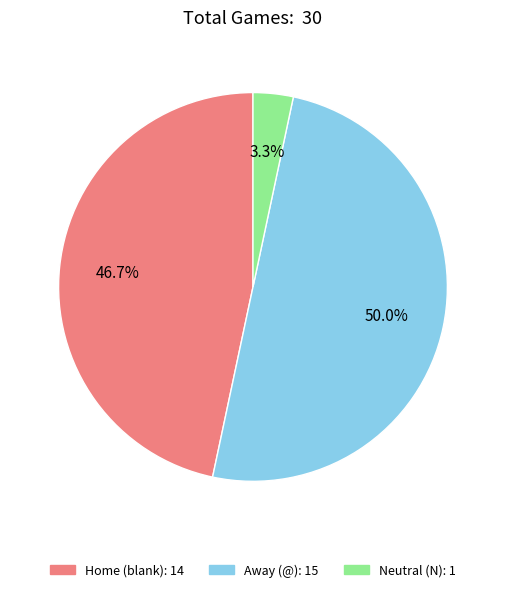

Does Home represent more than half of the total?

No